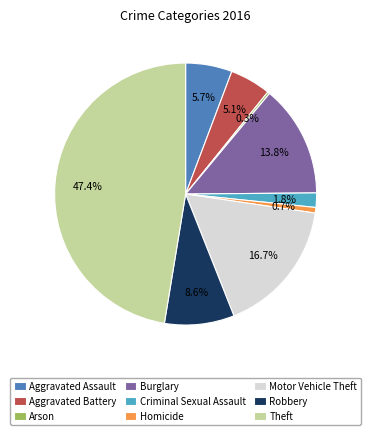

Between Burglary and Criminal Sexual Assault, which is larger?

Burglary